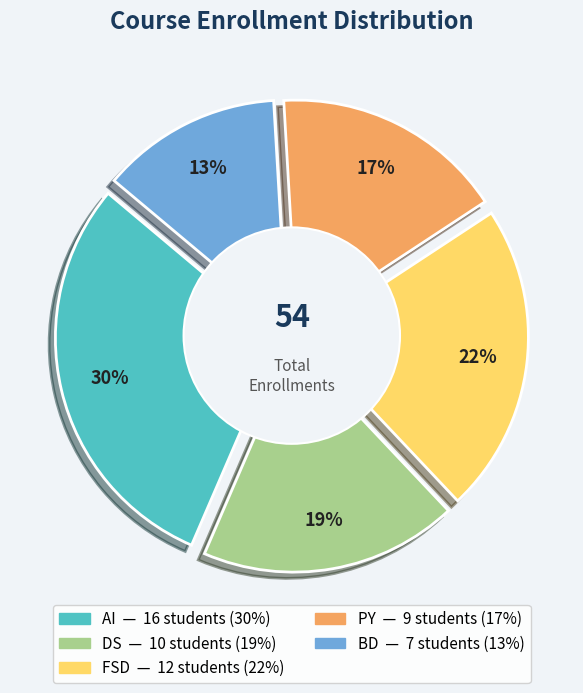

Count the number of slices in the pie.

5